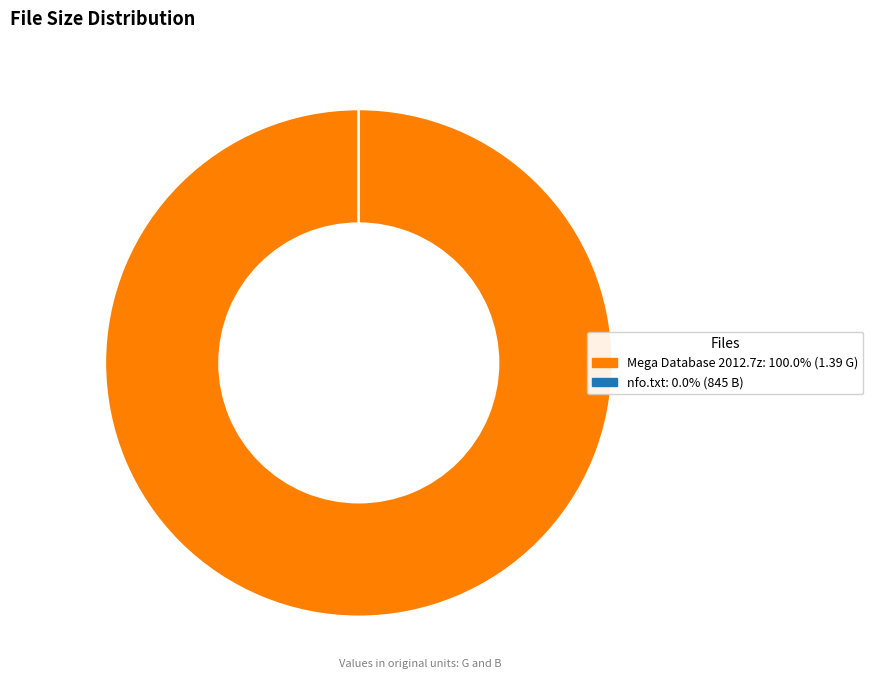

Is there a majority slice in this chart?

Yes